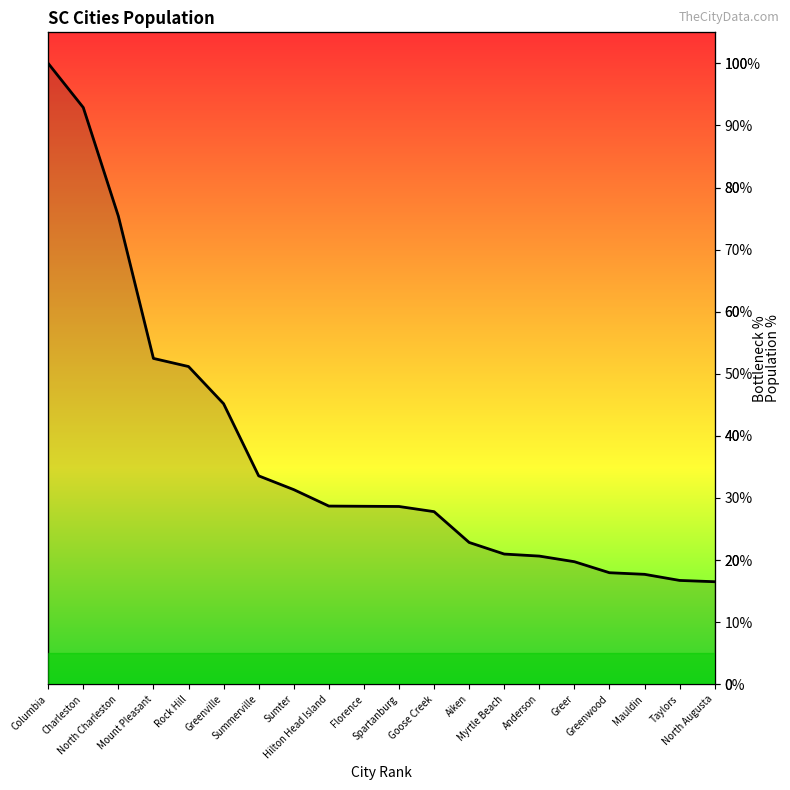

What is the value of the 8th point from the left?

31.3